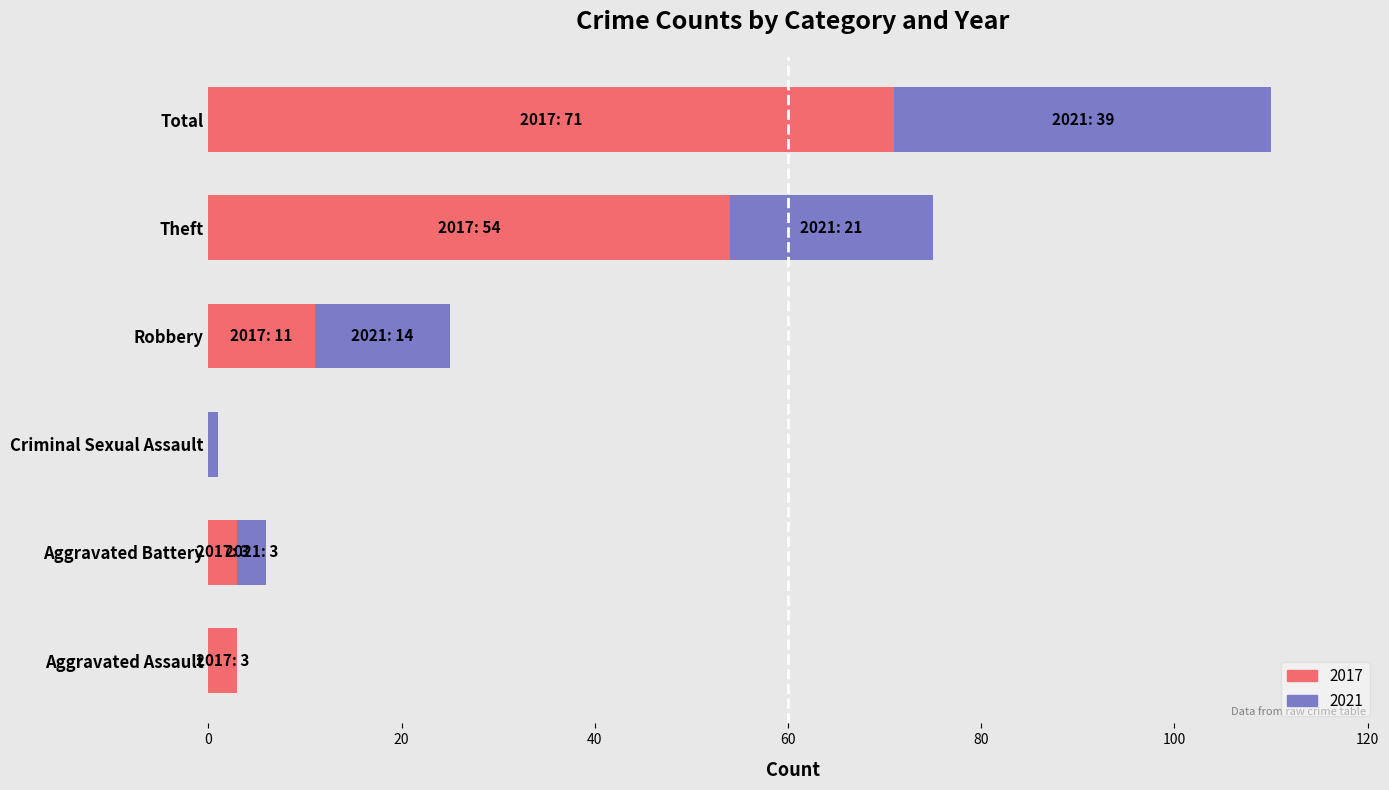

What is the sum of all 2017 values?

142